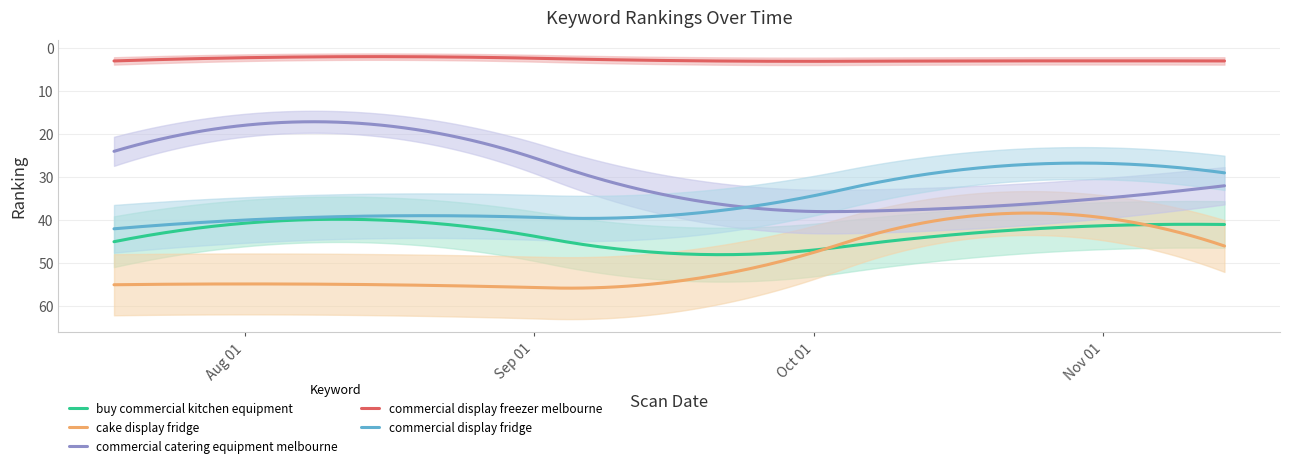

What is the label of the 5th point from the right?

2024-07-18